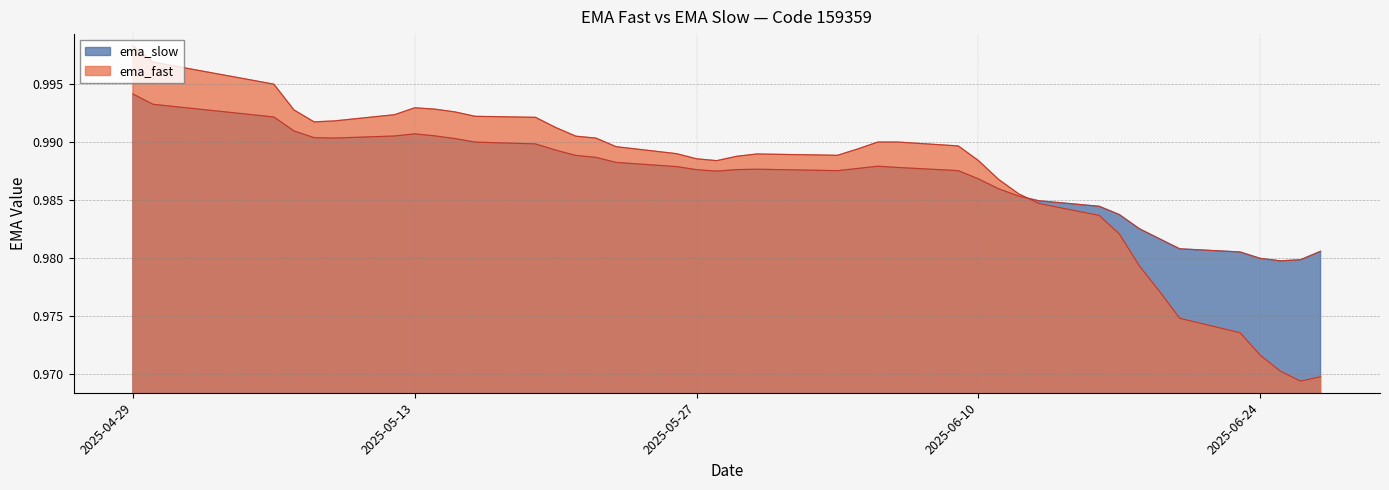

Between 2025-06-13 and 2025-05-20, which is larger?

2025-05-20